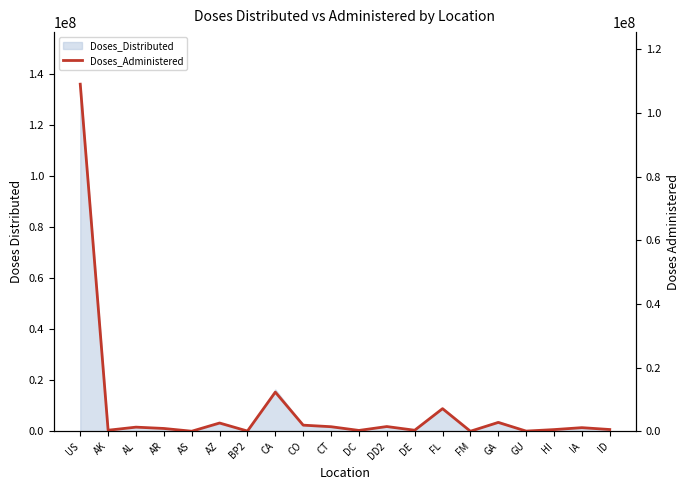

List the labels in order of value, largest first.

US, CA, FL, GA, AZ, CO, DD2, CT, AL, IA, AR, ID, HI, AK, DE, DC, BP2, GU, AS, FM